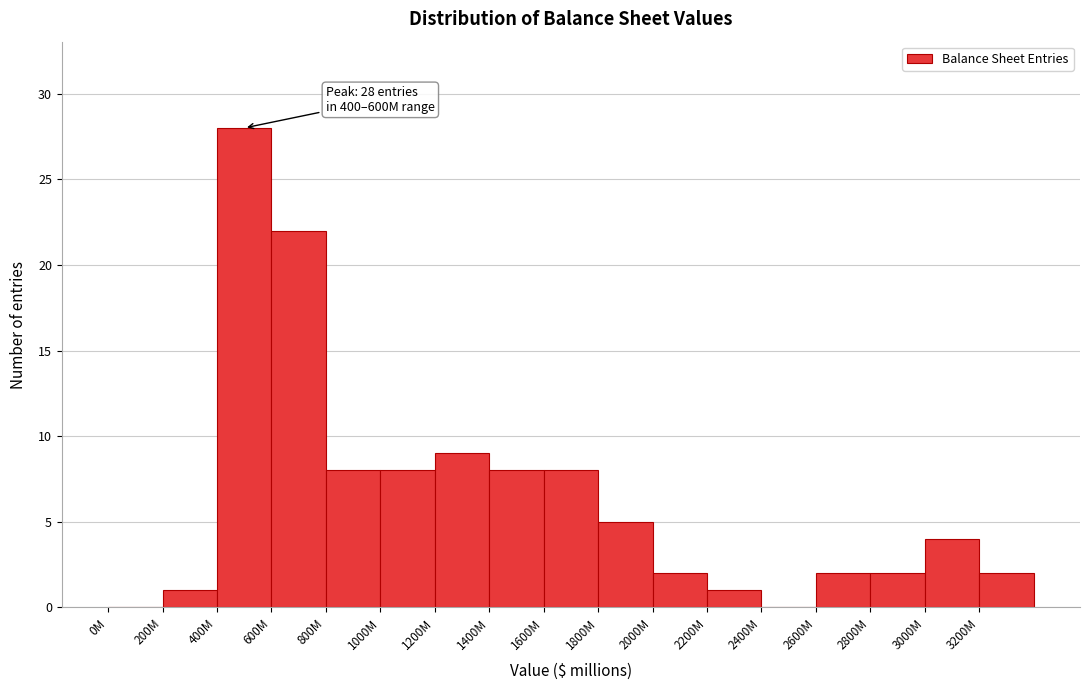

Reading left to right, transcribe all the data shown in this chart.

0M=0	200M=1	400M=28	600M=22	800M=8	1000M=8	1200M=9	1400M=8	1600M=8	1800M=5	2000M=2	2200M=1	2400M=0	2600M=2	2800M=2	3000M=4	3200M=2